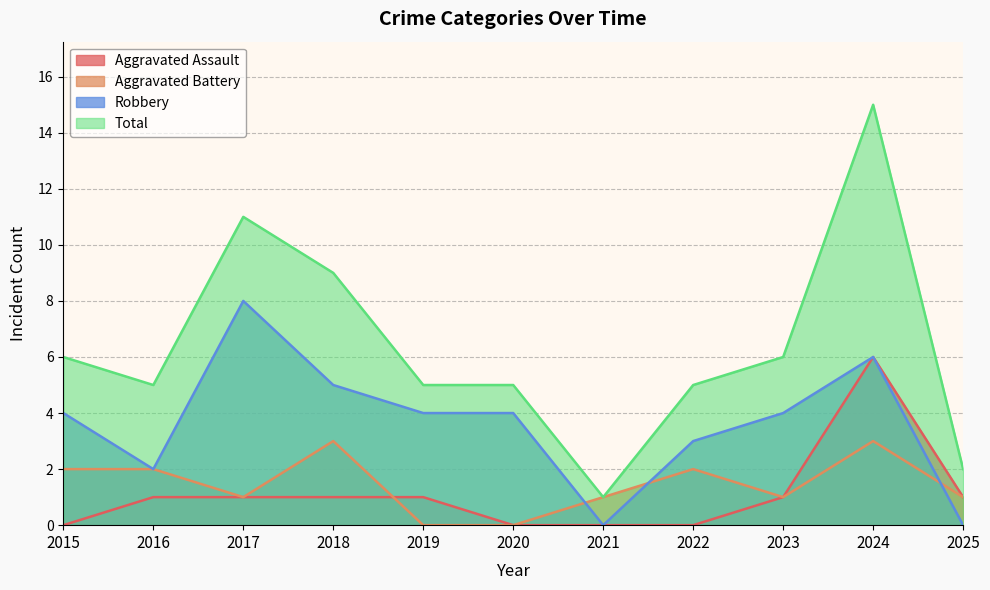

Is the value of Aggravated Assault at 2022 greater than the value of Total at 2018?

No